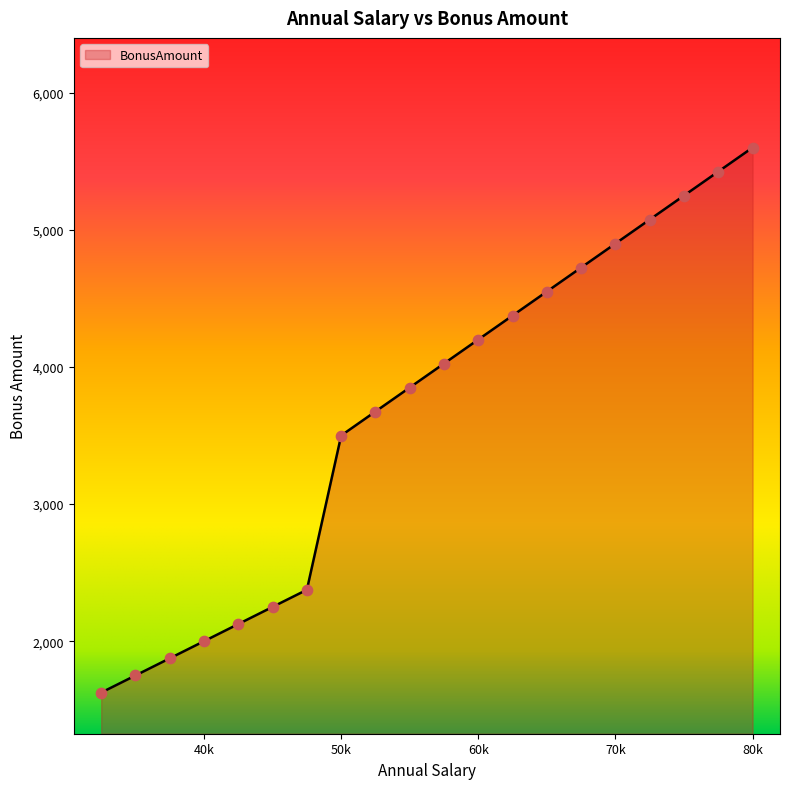

What is the difference between the maximum and minimum values?

3975